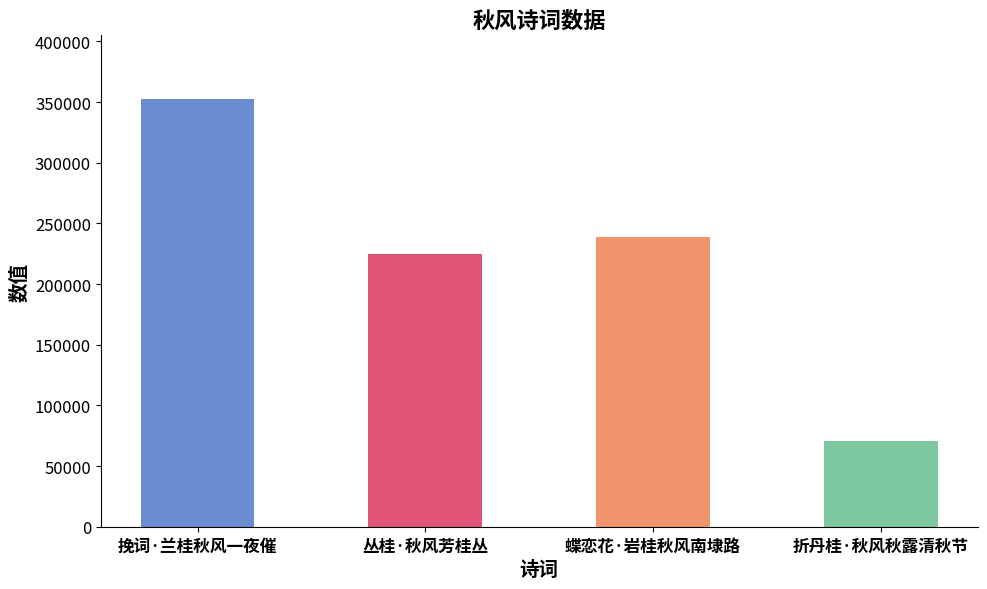

Reading right to left, extract all data points from this chart.

折丹桂·秋风秋露清秋节=70496	蝶恋花·岩桂秋风南埭路=238877	丛桂·秋风芳桂丛=224832	挽词·兰桂秋风一夜催=352156